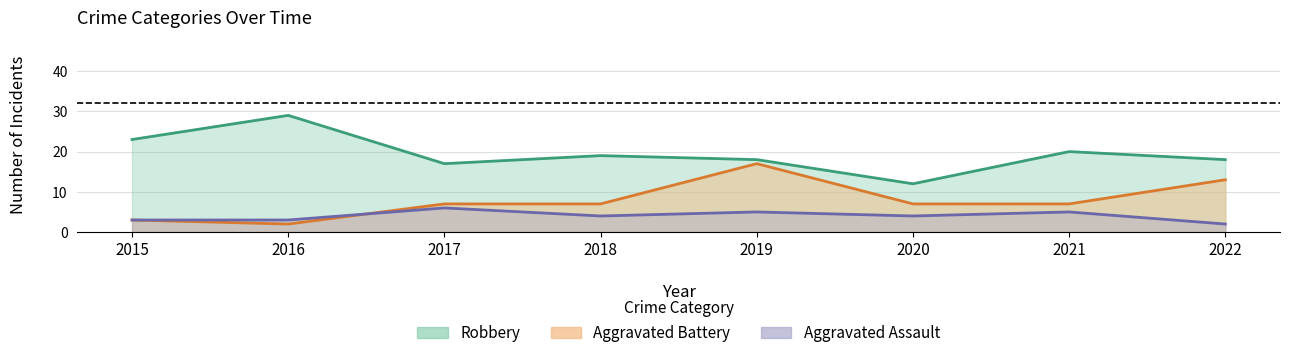

Reading left to right, extract all data points from this chart.

Robbery: 23	29	17	19	18	12	20	18
Aggravated Battery: 3	2	7	7	17	7	7	13
Aggravated Assault: 3	3	6	4	5	4	5	2